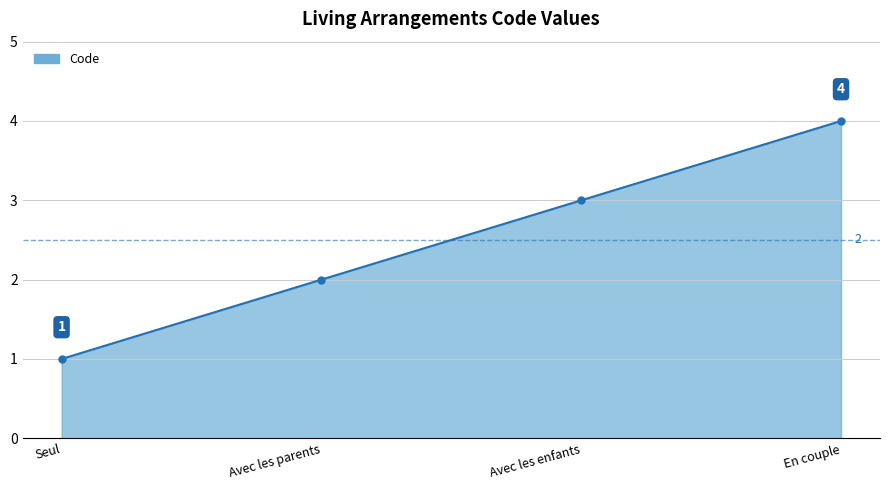

The value at Seul is 0. True or false?

False